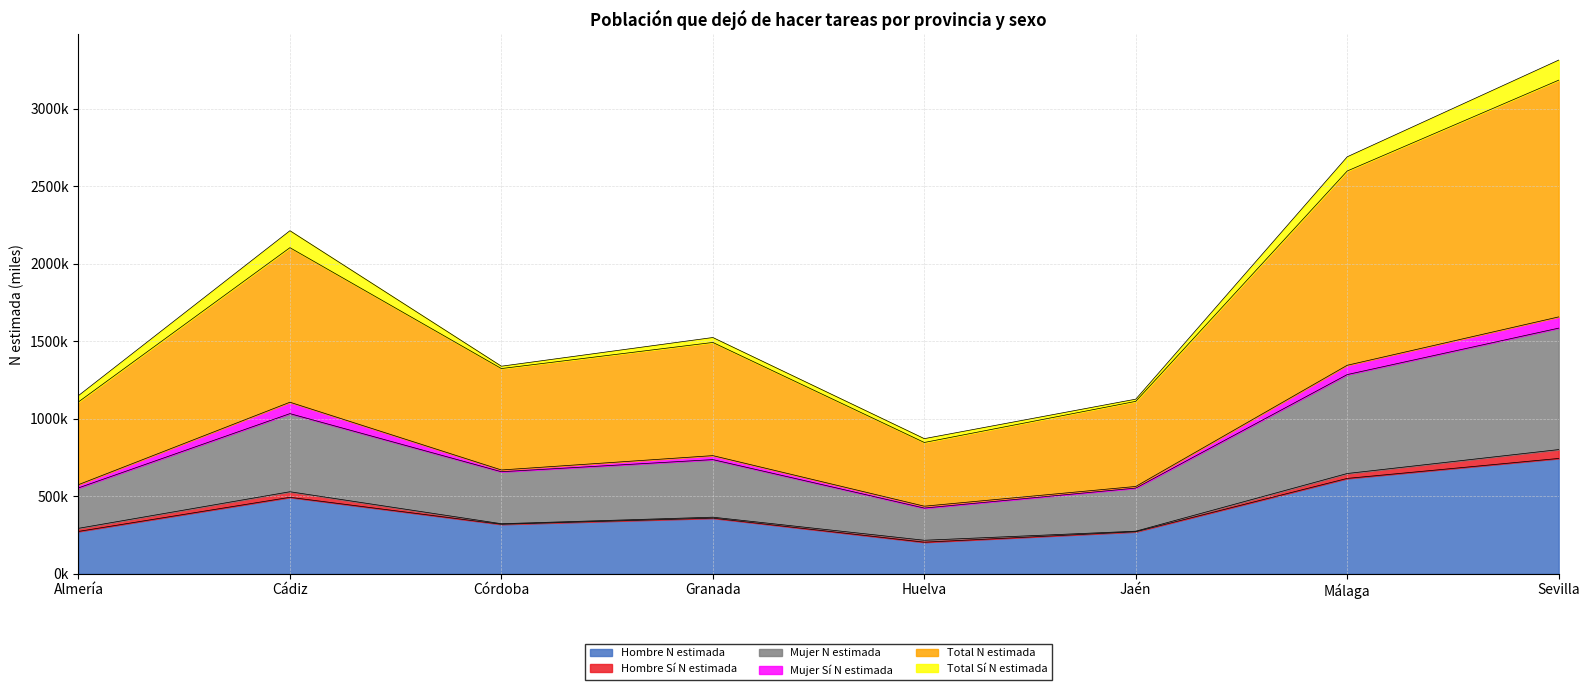

How many data points does each series have?

8